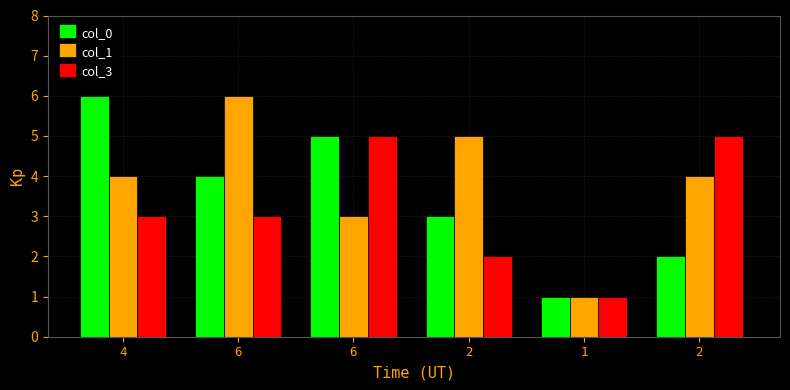

At which label is col_1 closest to 3?

6